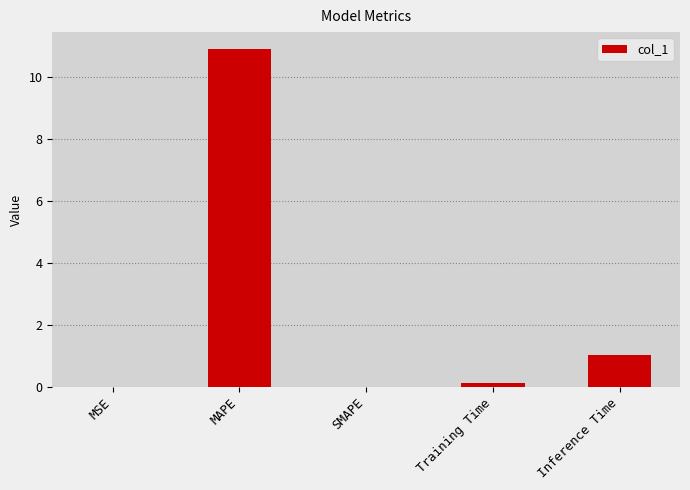

What is the maximum value shown in the chart?

10.9